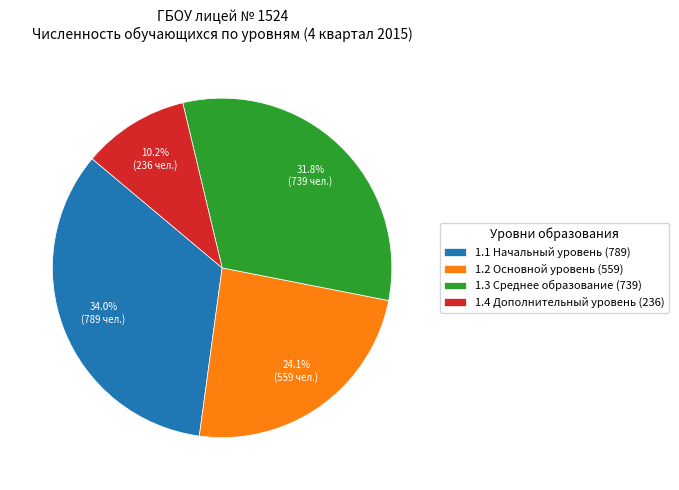

Is there a majority slice in this chart?

No